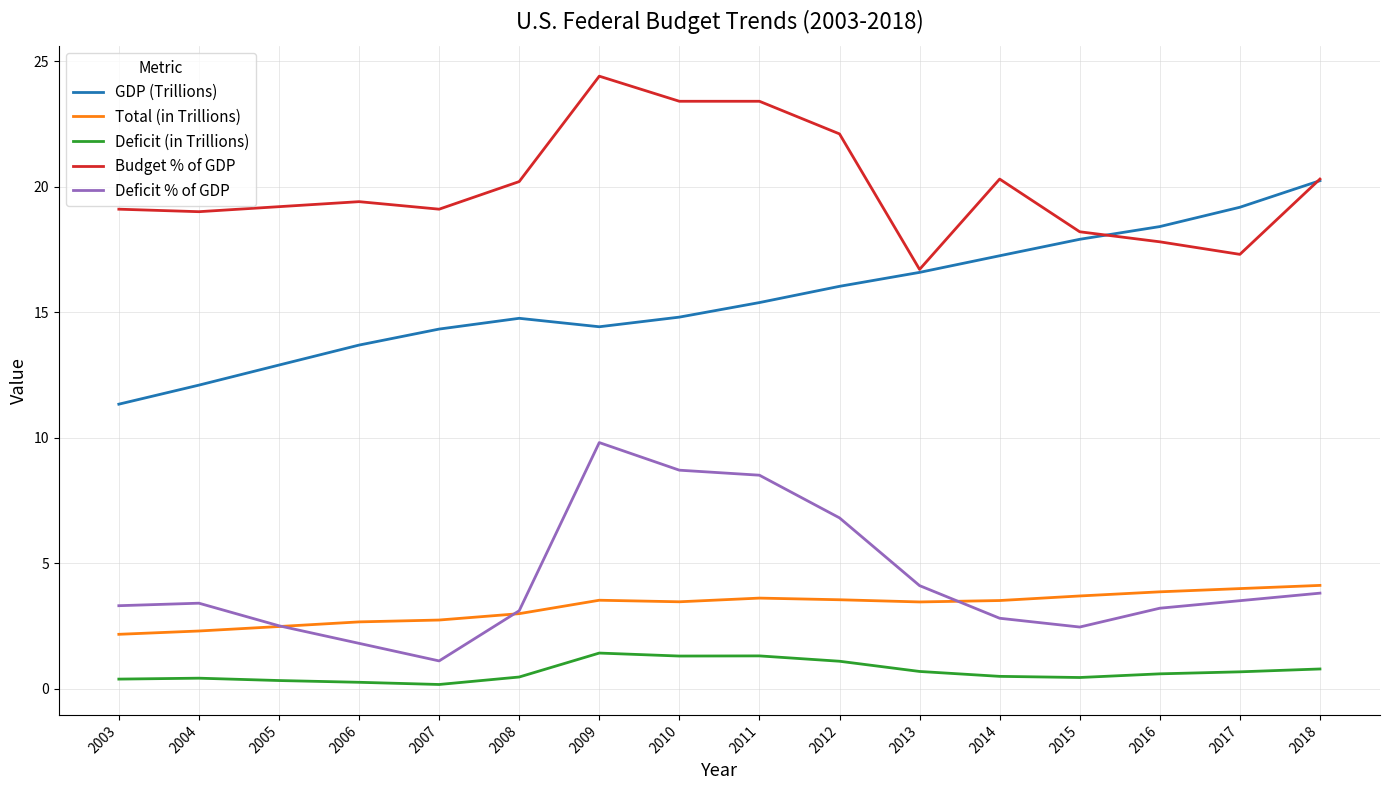

Which category has the highest value in the GDP (Trillions) series?

2018